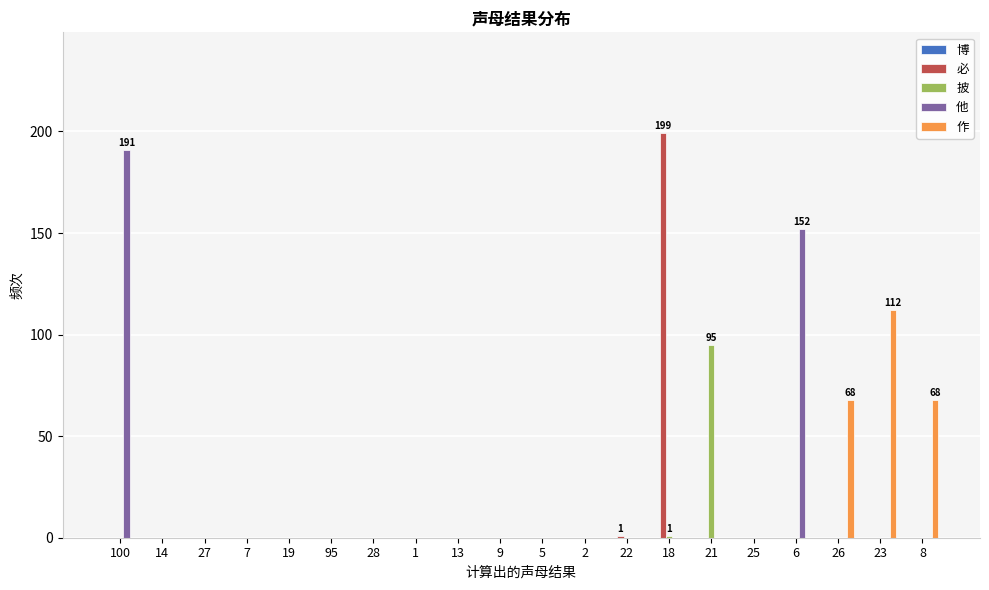

The value of 作 at 18 is 0. True or false?

True